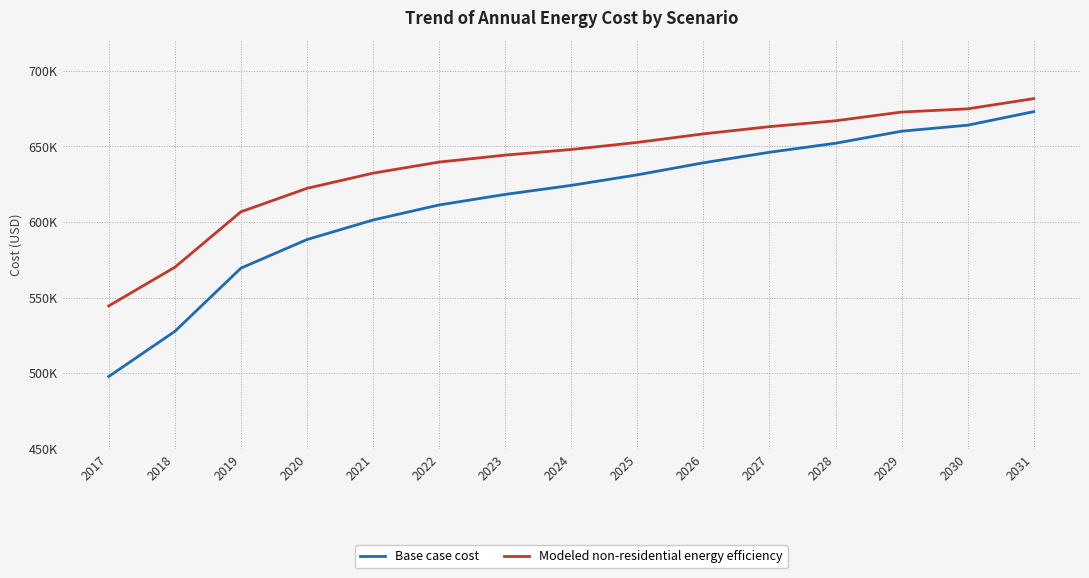

True or false: Modeled non-residential energy efficiency and Base case cost intersect in this chart.

False